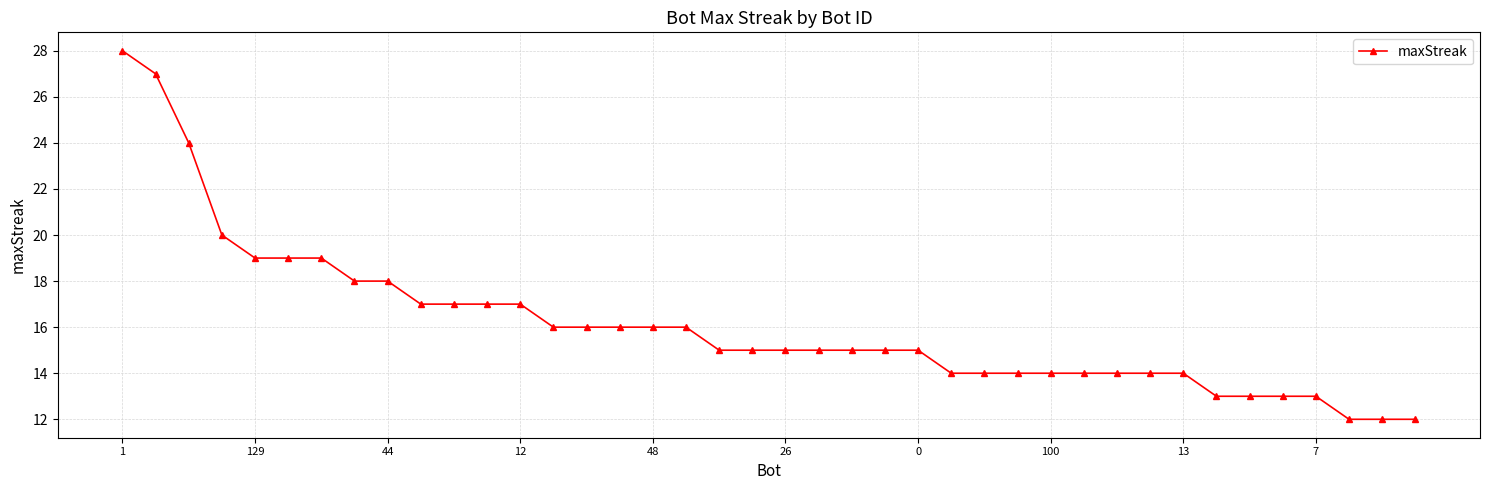

Is this an area chart (filled region under the line)?

No